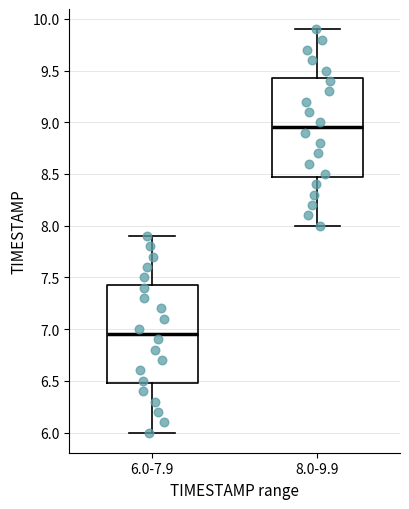

Reading left to right, transcribe this box plot: for each box, give where its median line is, the range the box spans, and where its two whiskers end, as read against the y-axis. The values are not printed on the chart, so give them approximately, as read against the axis.

6.0-7.9: median 6.95, box 6.50 to 7.45, whiskers 6.00 to 7.90
8.0-9.9: median 8.95, box 8.50 to 9.45, whiskers 8.00 to 9.90